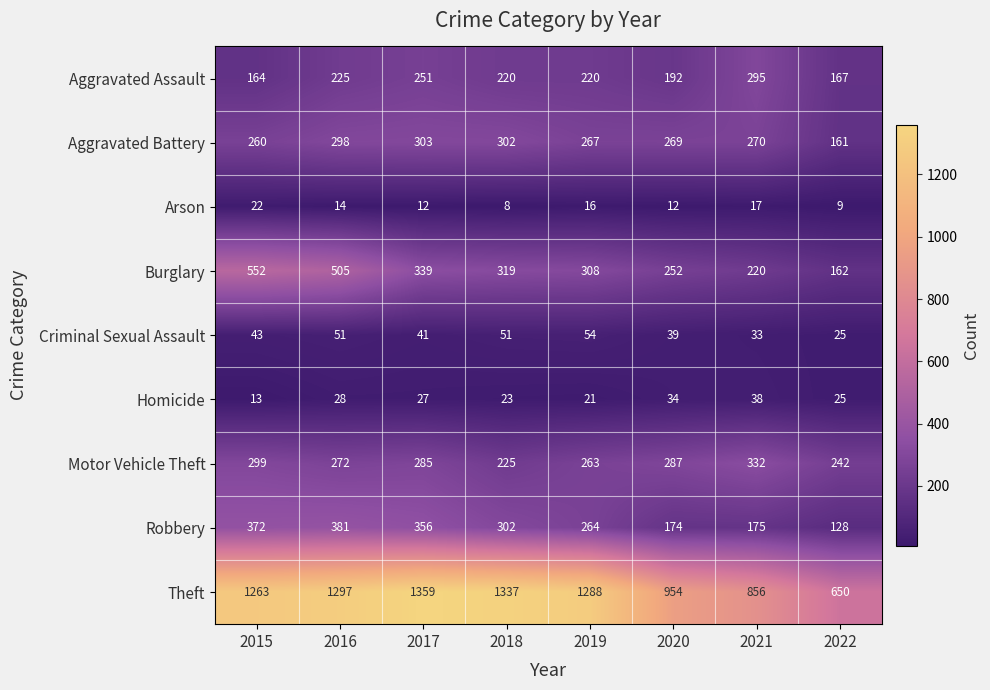

Rank the series at 2021 from highest to lowest value.

Theft, Motor Vehicle Theft, Aggravated Assault, Aggravated Battery, Burglary, Robbery, Homicide, Criminal Sexual Assault, Arson